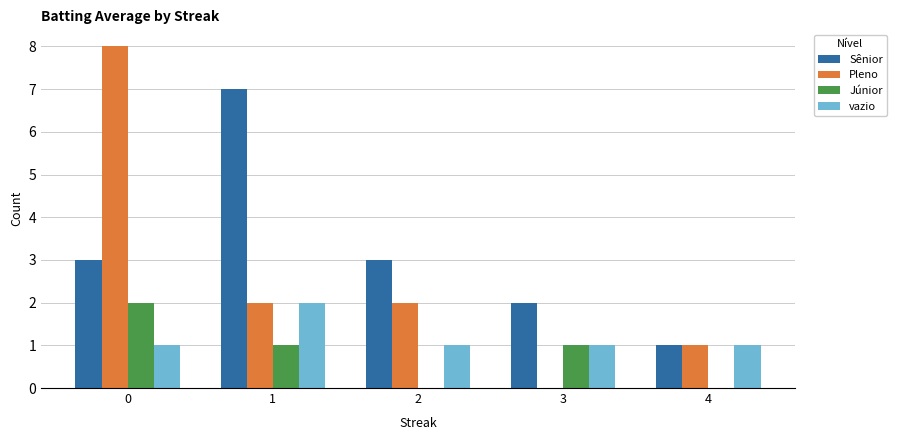

What is the sum of all vazio values?

6